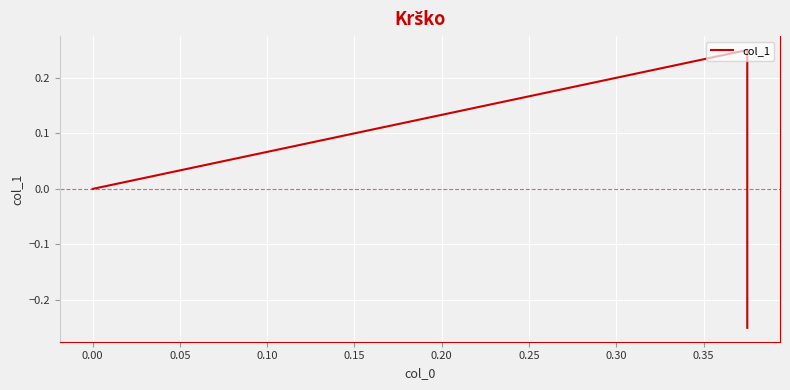

True or false: the data shows 0.0 at 0.00.

True